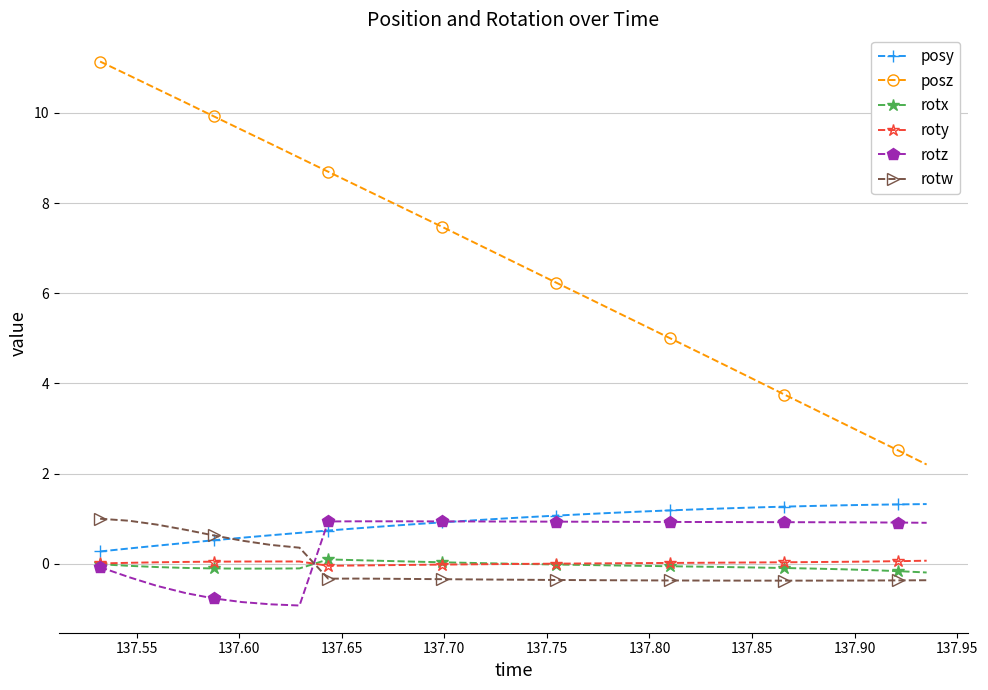

What is the smallest value displayed?

-0.9